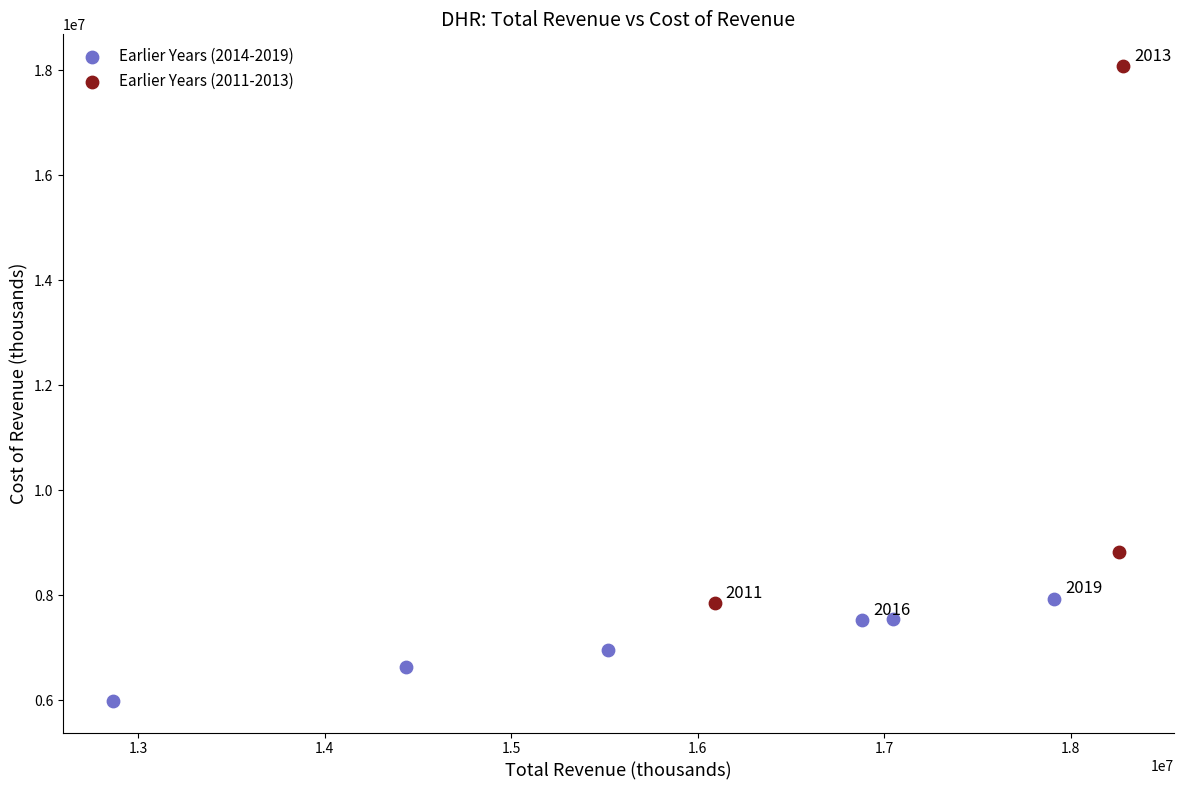

Which series contains the highest Y value?

Earlier Years (2011-2013)